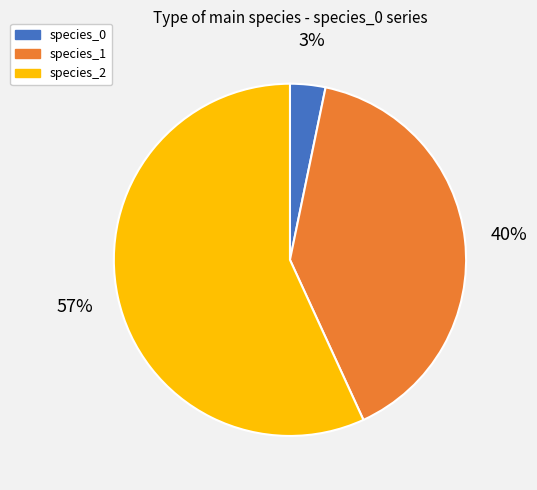

How many slices are in this pie chart?

3